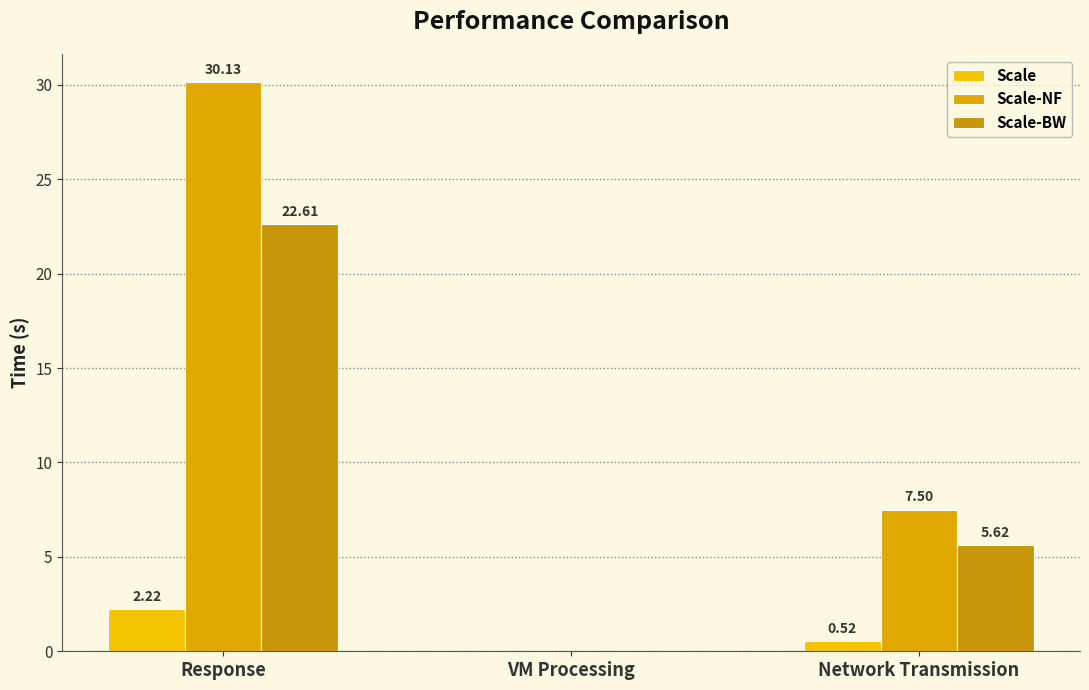

Which series has the widest spread of values?

Scale-NF